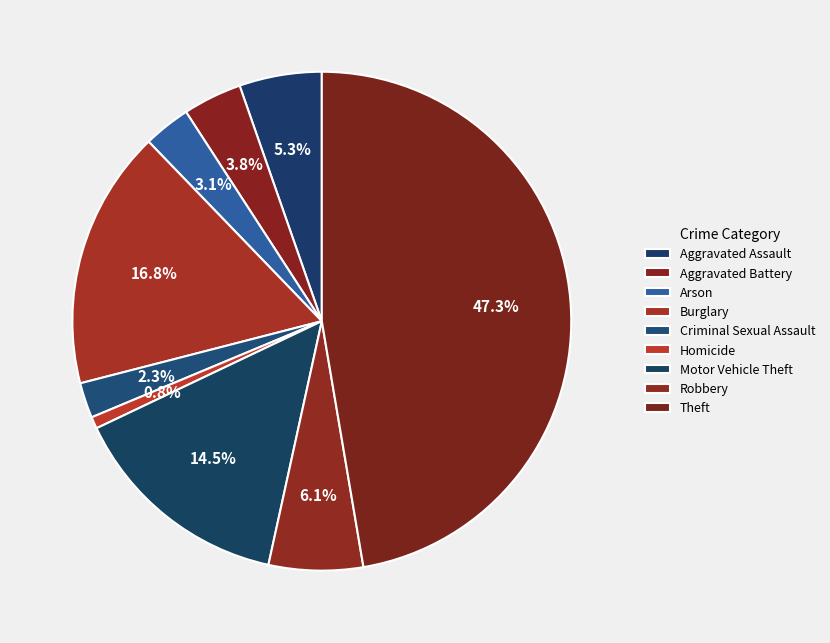

How many slices are in this pie chart?

9